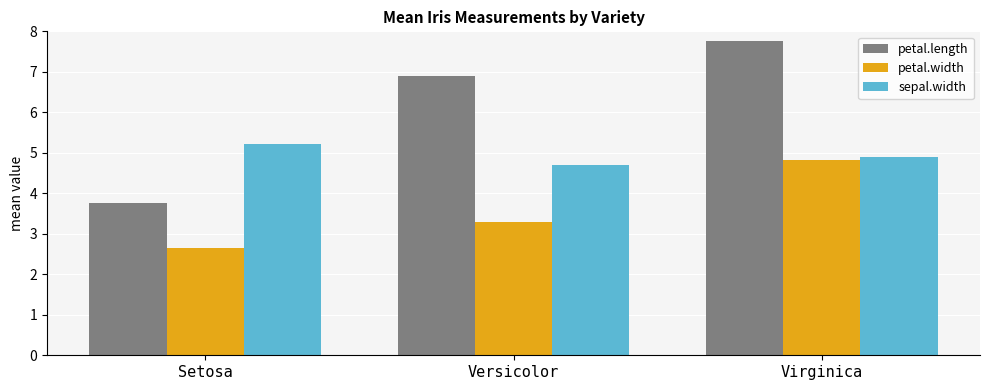

Which series changed the most between Setosa and Virginica?

petal.length